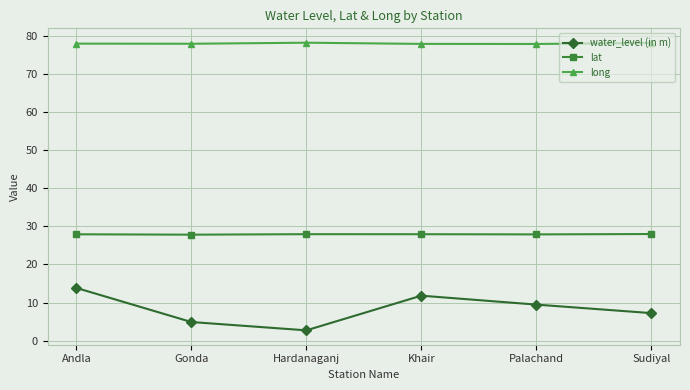

What is the total value across all series at Gonda?

110.6